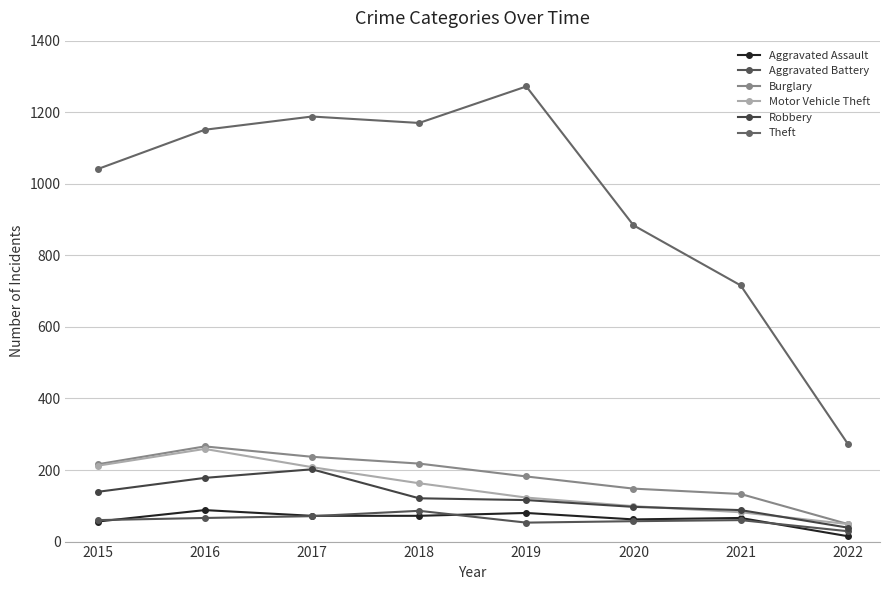

True or false: Theft and Burglary cross at least once.

False